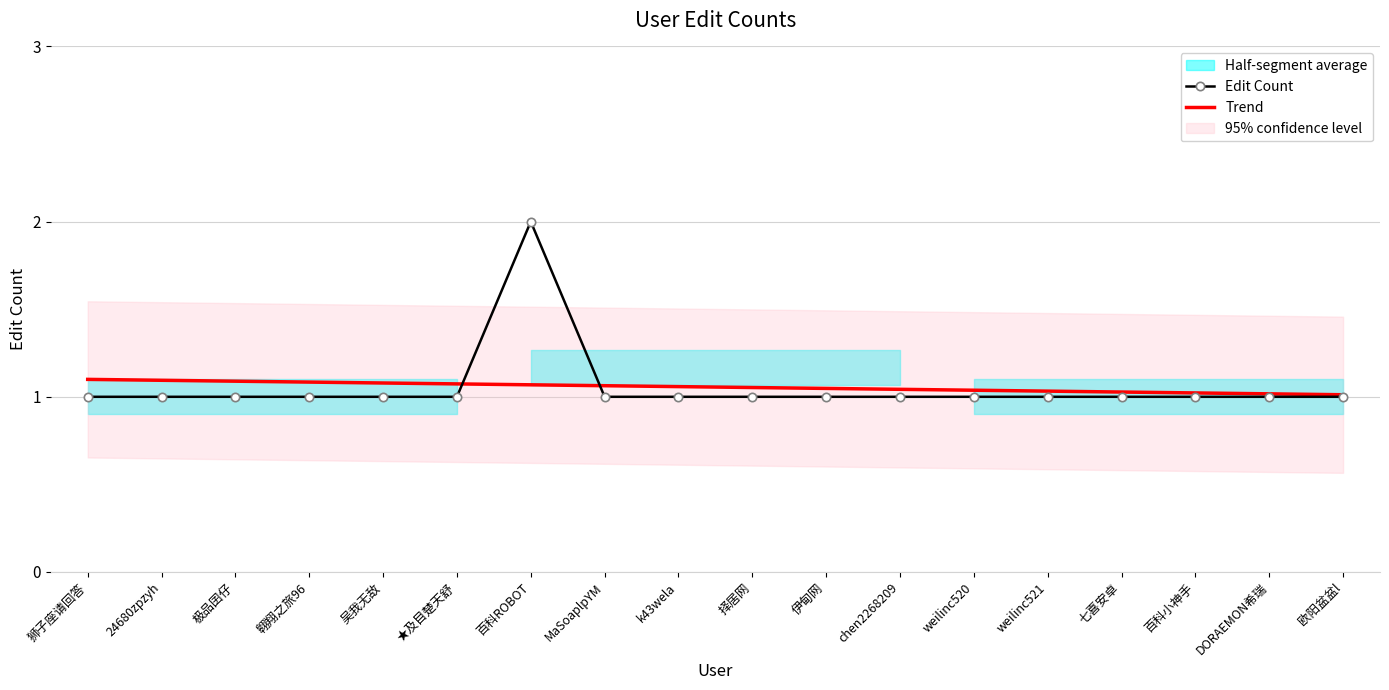

What is the label of the 1st point from the left?

狮子座请回答